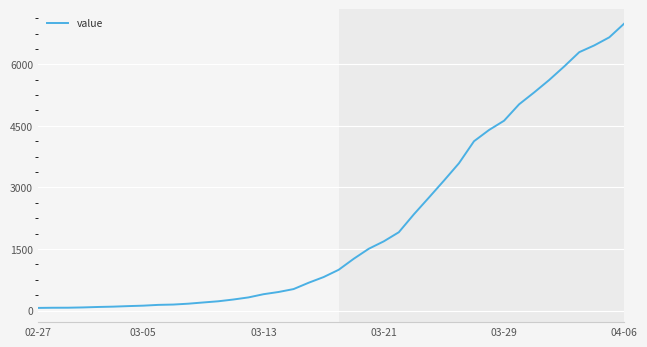

What is the greatest value displayed?

6995